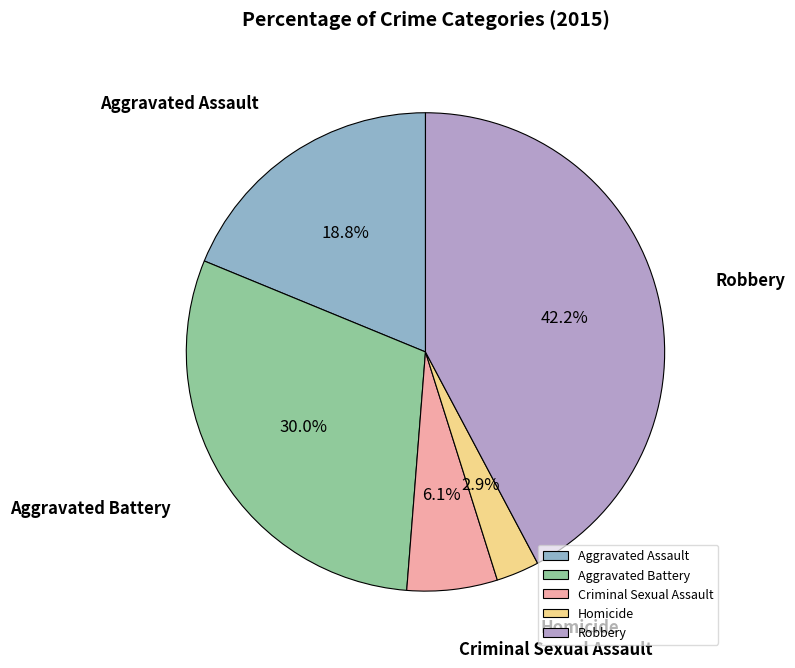

True or false: Homicide accounts for 3% of the total.

True